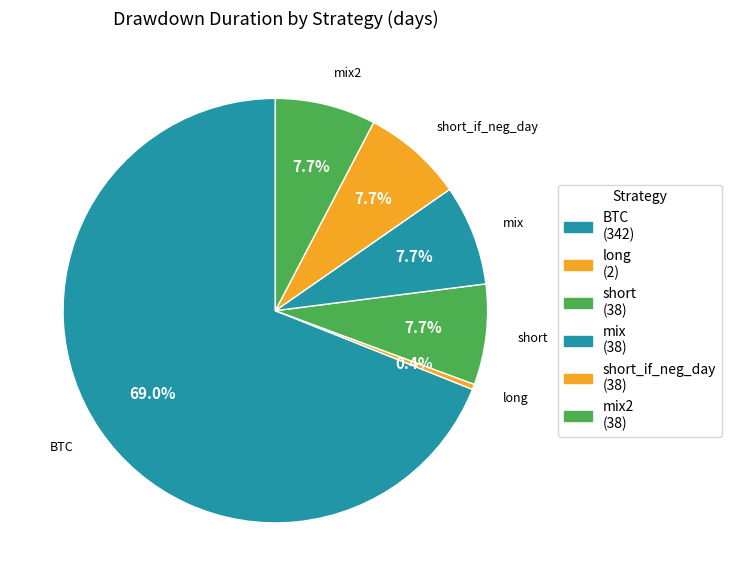

How many slices are in this pie chart?

6